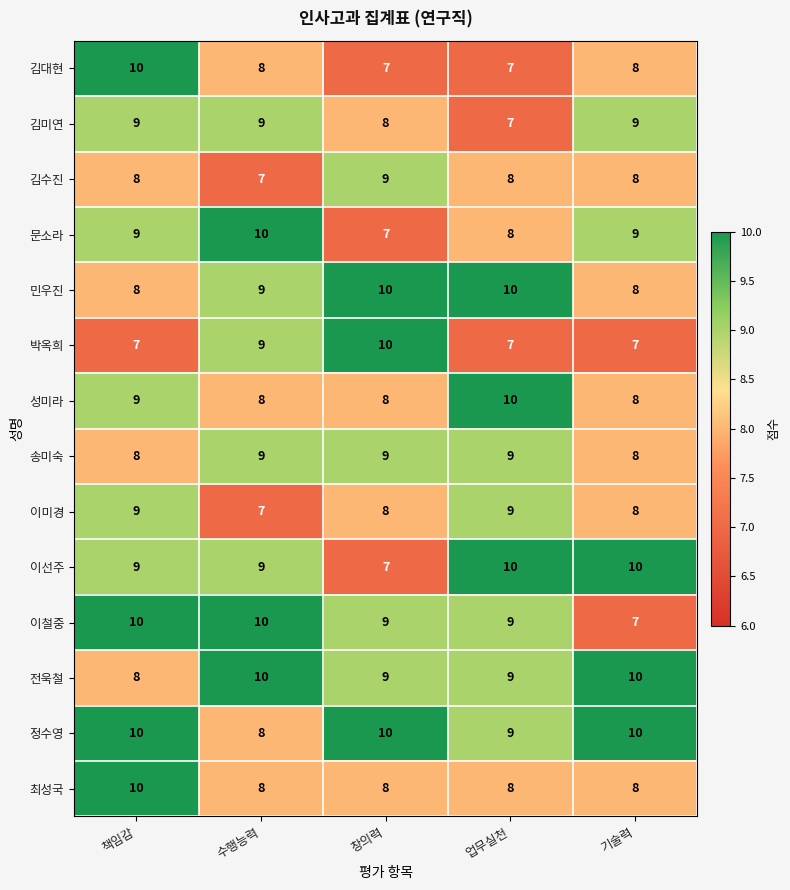

Between 책임감 and 업무실천, which series saw the biggest shift?

김대현